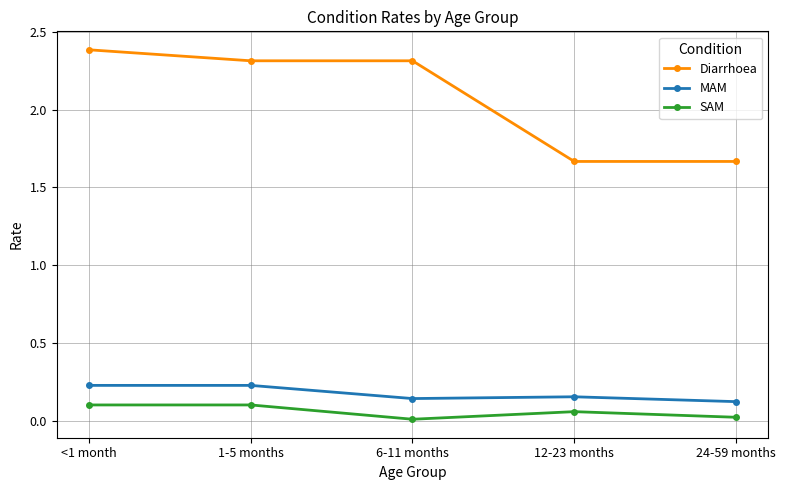

What position from the left is 6-11 months?

3